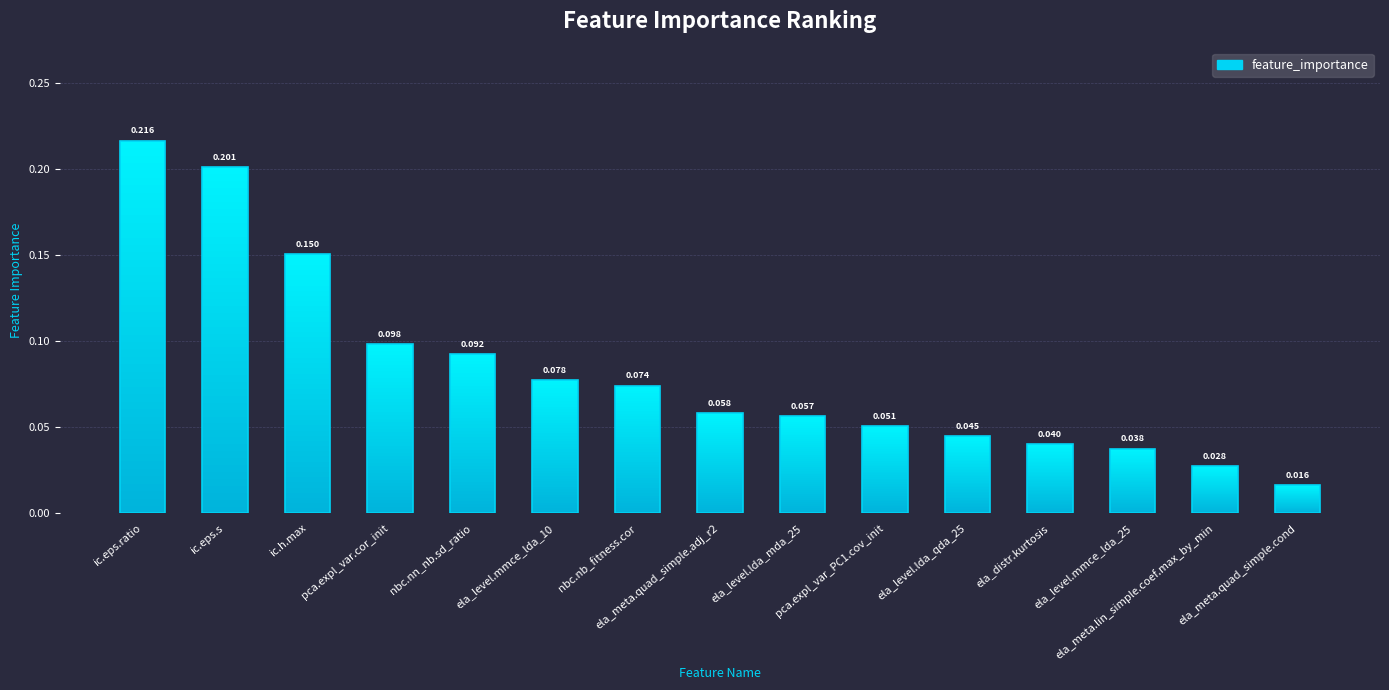

The chart shows a value of 0.0 at ela_meta.lin_simple.coef.max_by_min. True or false?

False